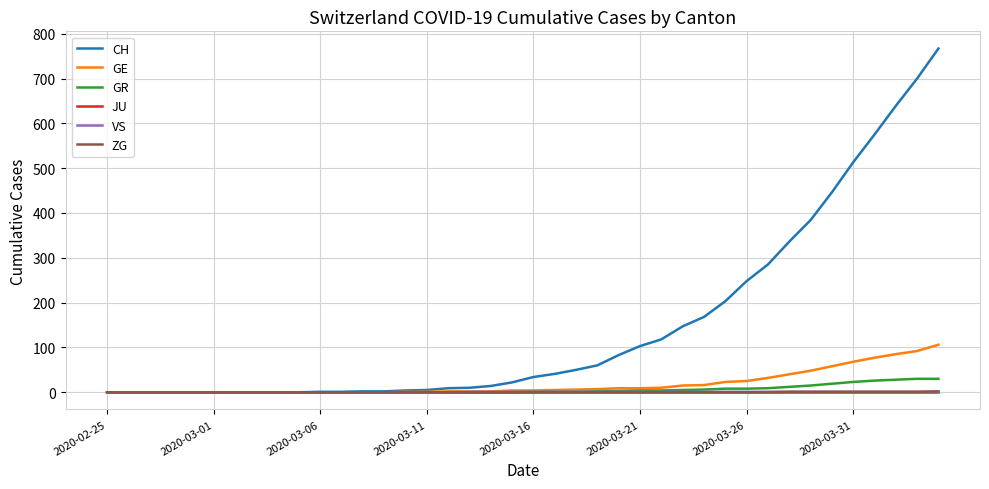

What is the highest value of the GE series?

106